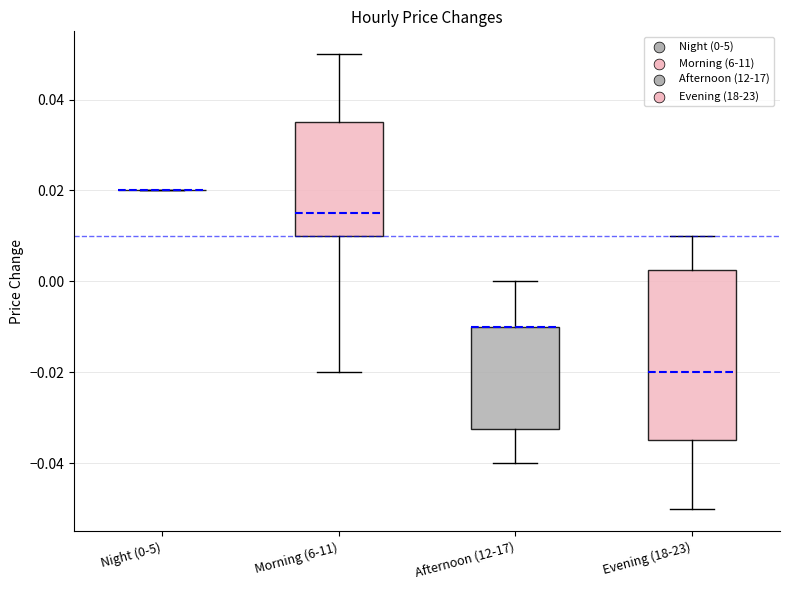

Which box is the tallest, from its lower edge to its upper edge?

Evening (18-23)